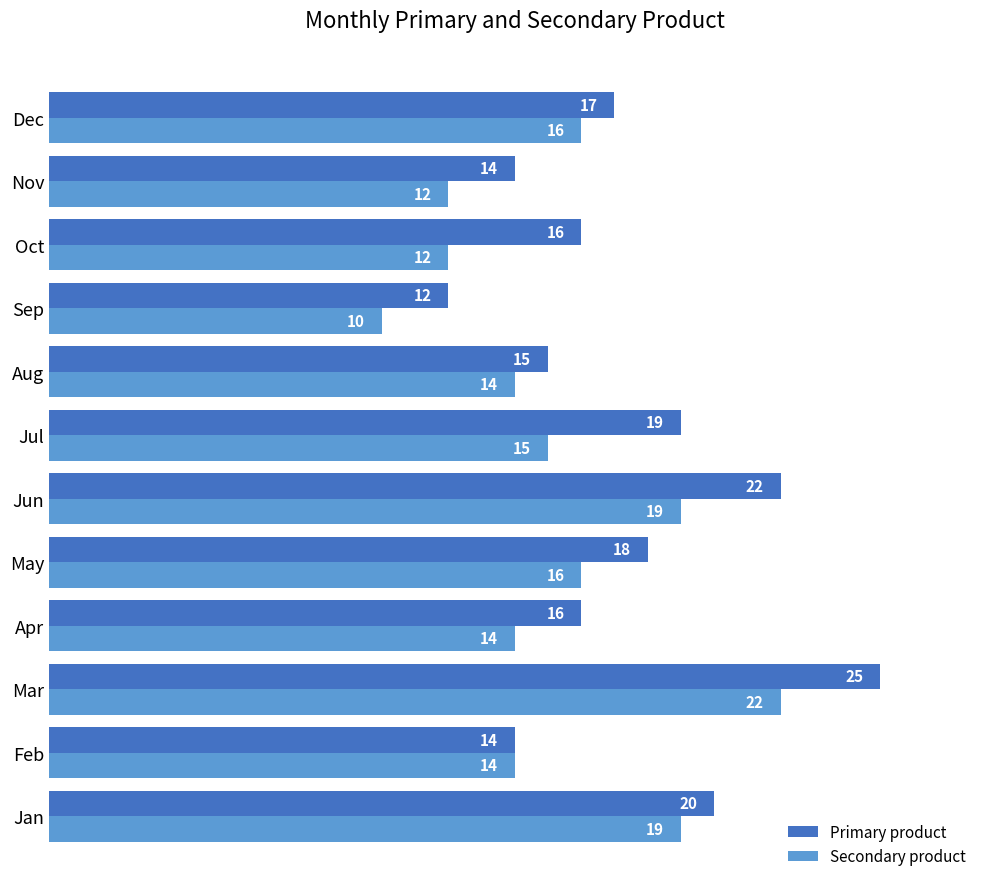

What is the smallest value displayed?

10